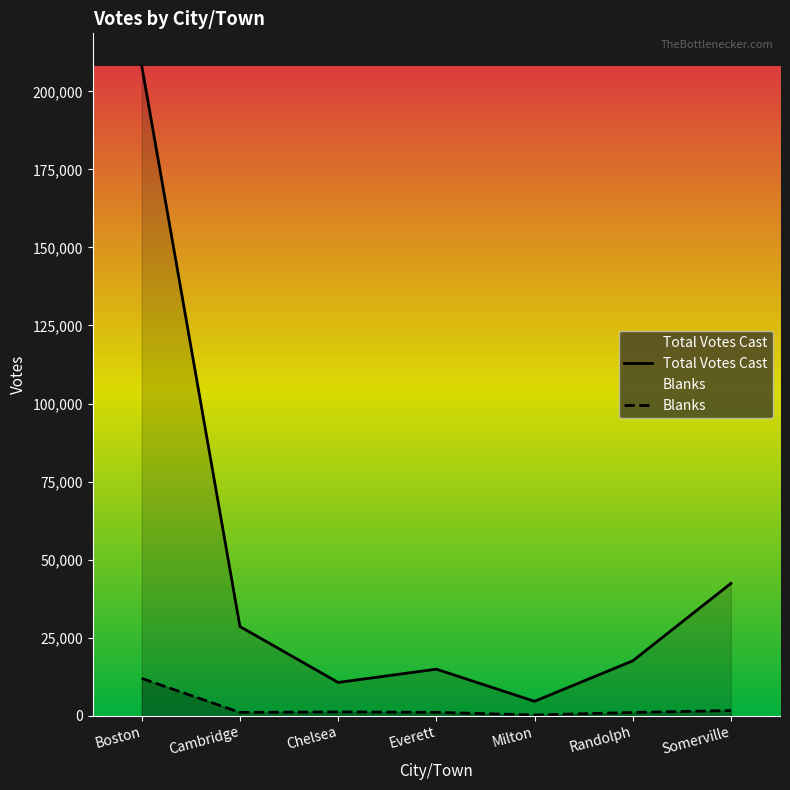

What is the difference between the Total Votes Cast values at Cambridge and Milton?

23951